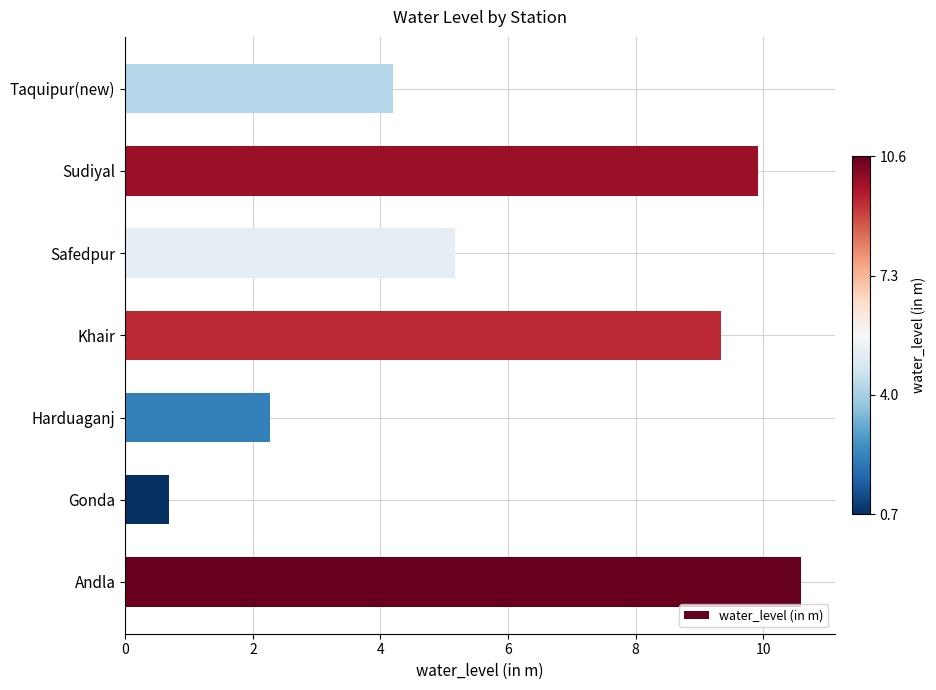

The chart shows a value of 10.6 at Andla. True or false?

True